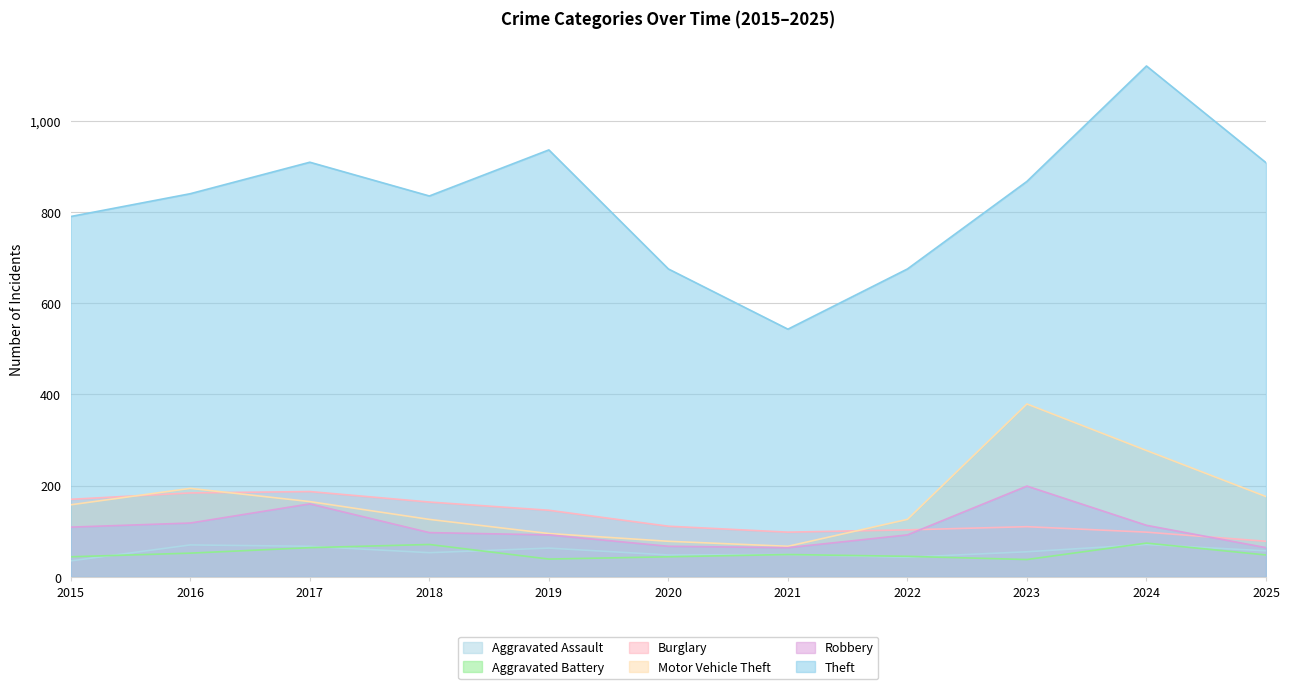

True or false: Aggravated Battery has more than 1 points higher than both neighbors.

True